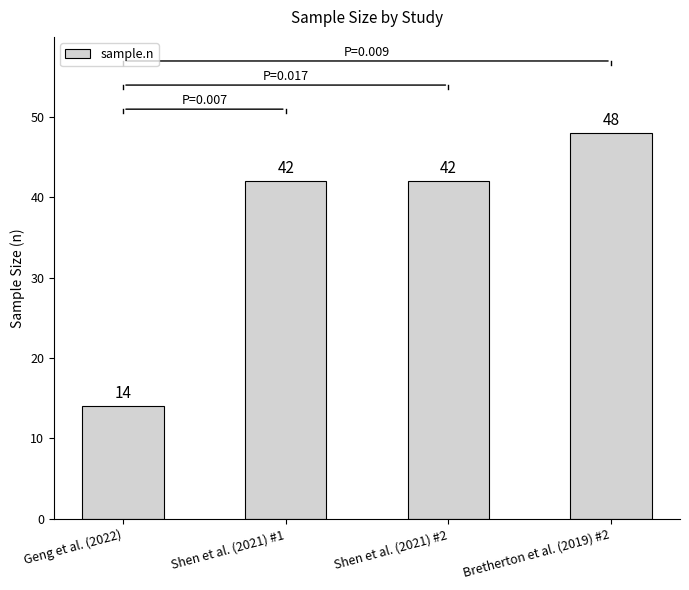

Which has a higher value, Bretherton et al. (2019) #2 or Shen et al. (2021) #2?

Bretherton et al. (2019) #2